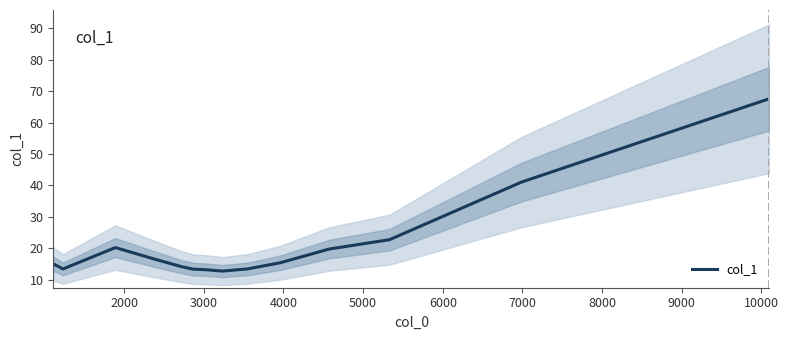

What is the average value?

21.4